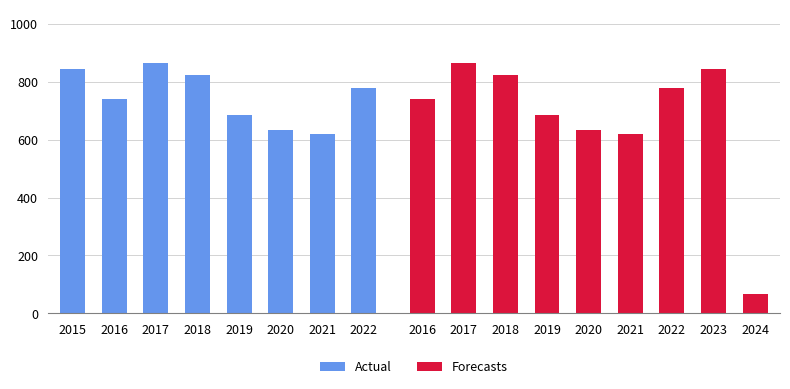

What is the value of the 2nd bar from the left?

741